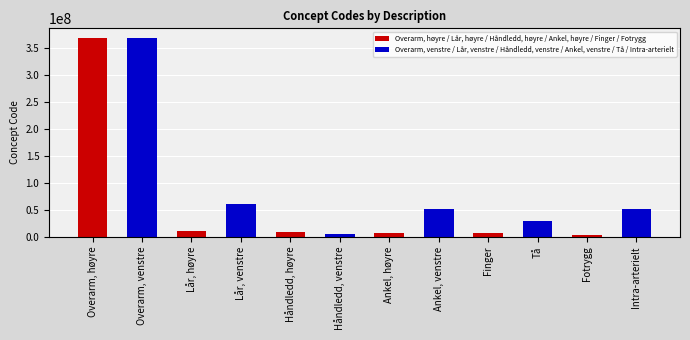

What is the minimum value shown in the chart?

2402003